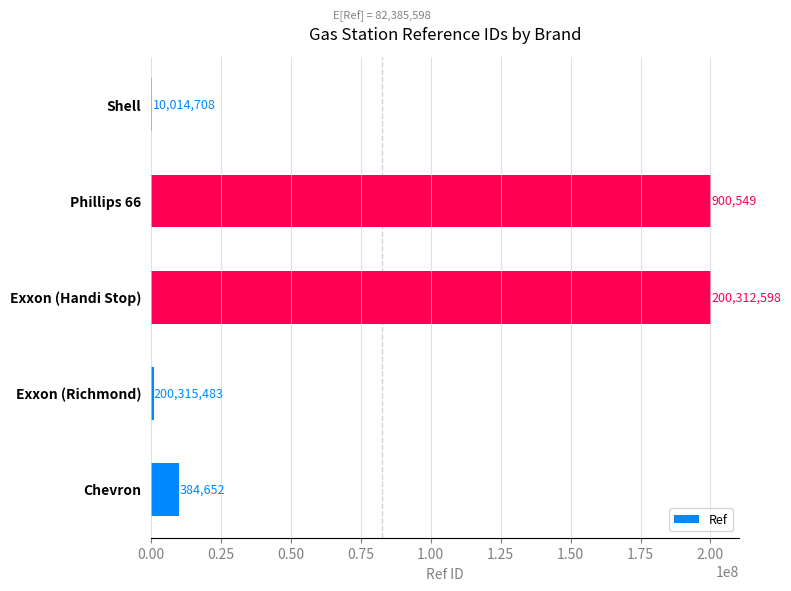

What is the sum of all values?

411927990